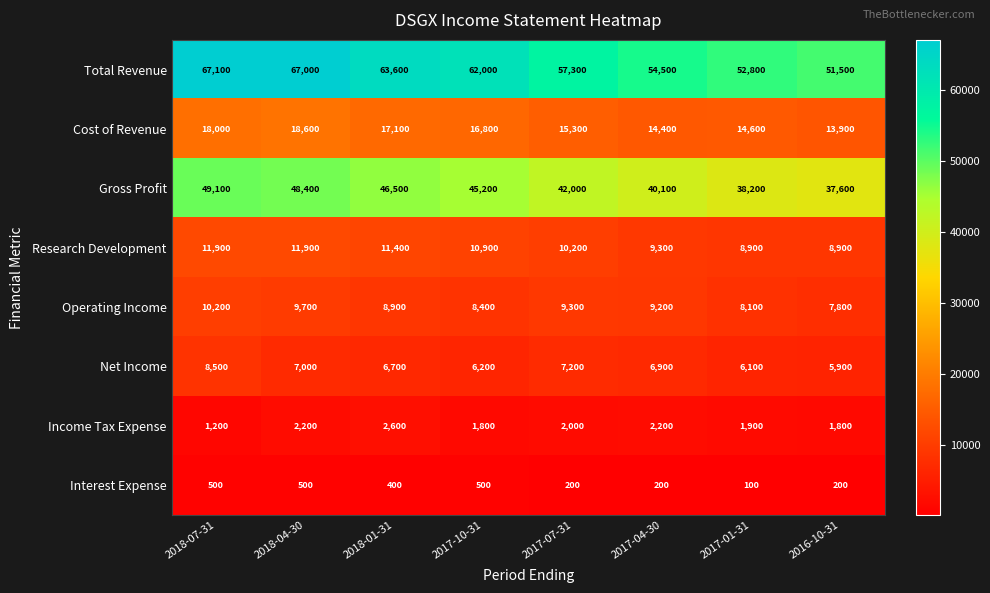

Rank the series at 2018-07-31 from highest to lowest value.

Total Revenue, Gross Profit, Cost of Revenue, Research Development, Operating Income, Net Income, Income Tax Expense, Interest Expense